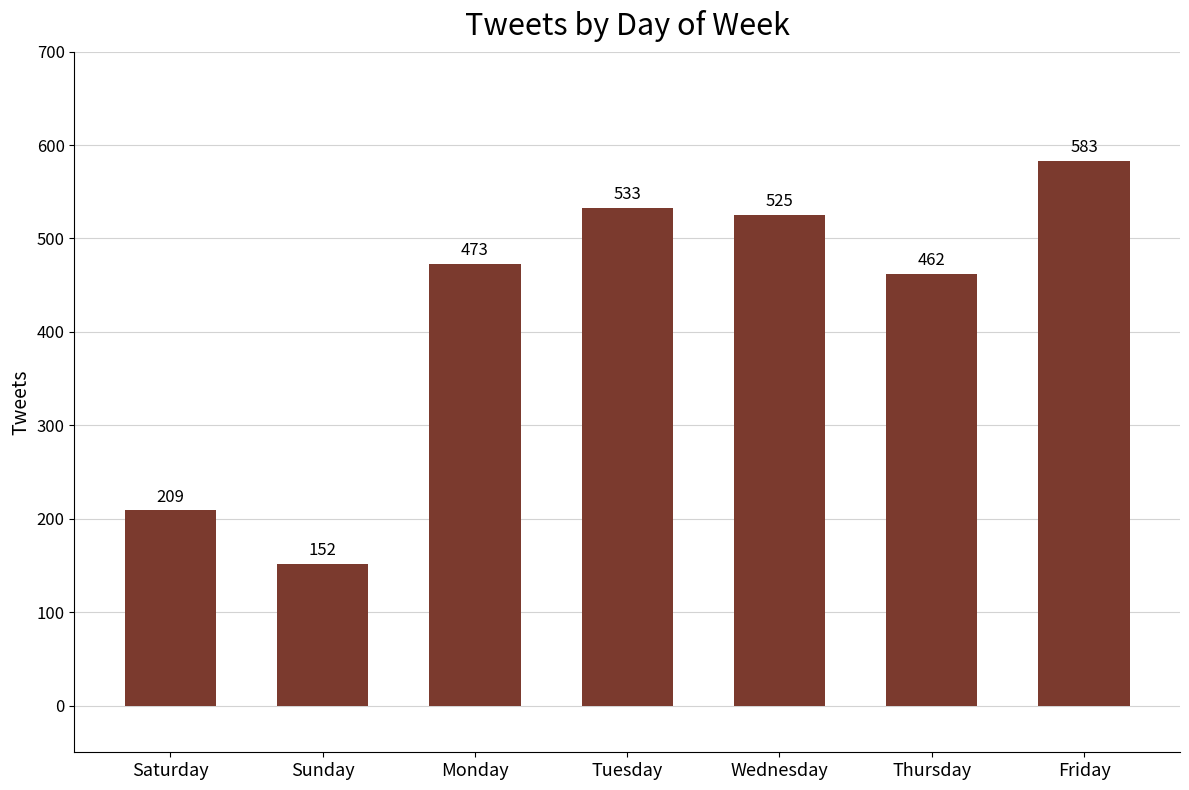

List the labels in order of value, largest first.

Friday, Tuesday, Wednesday, Monday, Thursday, Saturday, Sunday